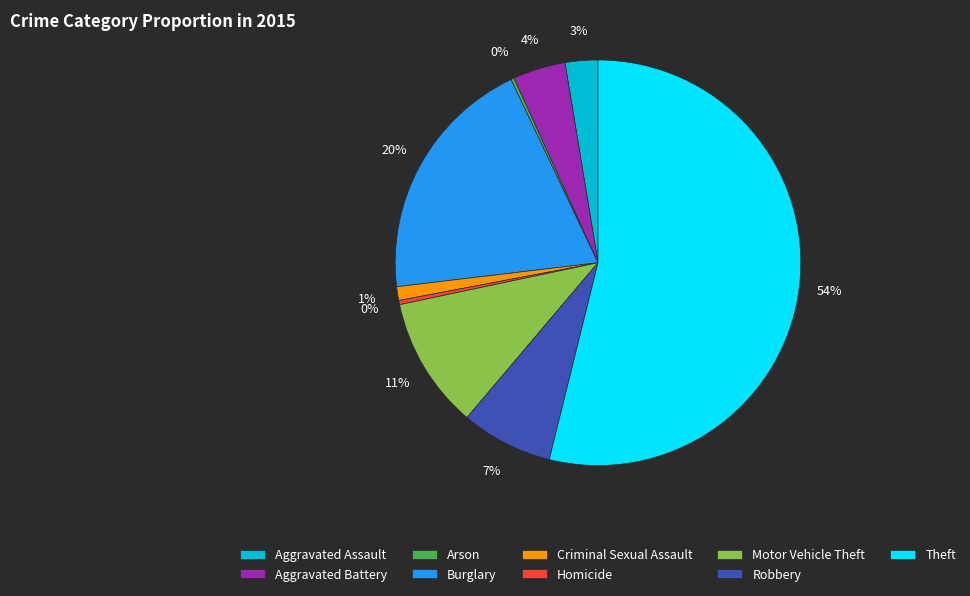

Which slice represents more than half of the pie?

Theft